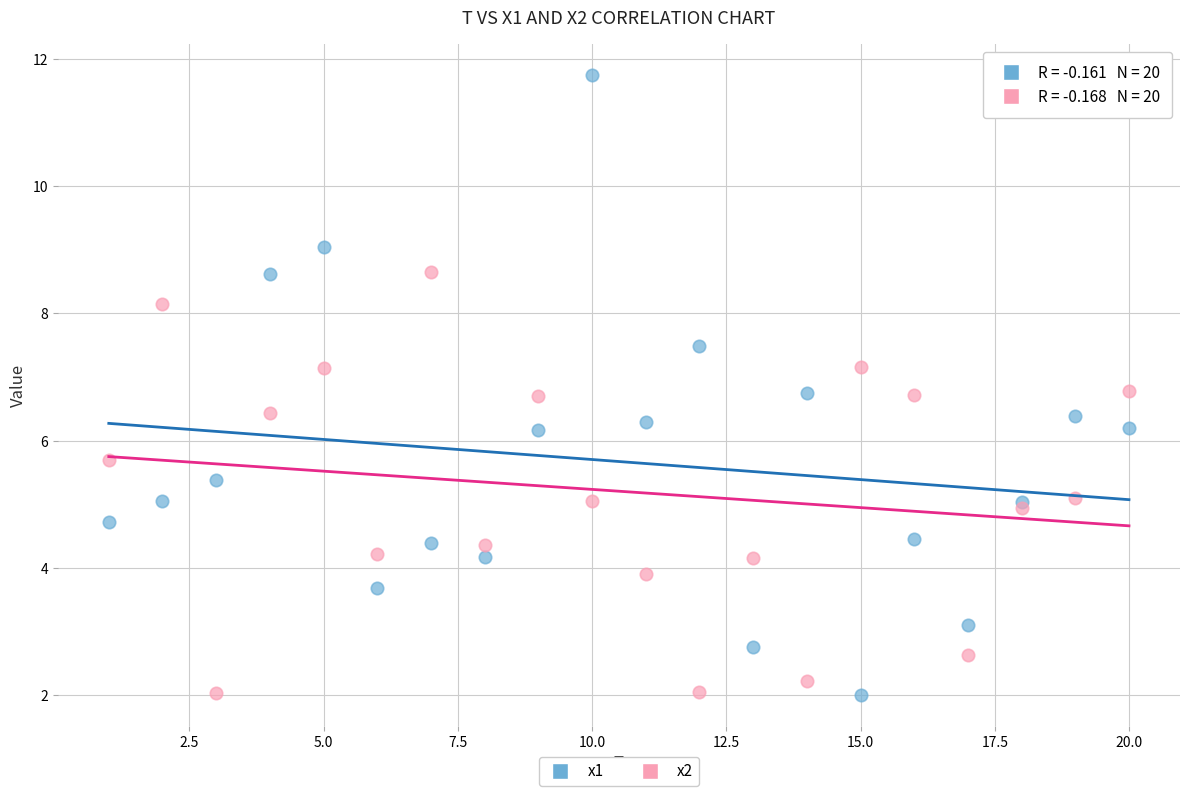

Which series has the largest Y range (max minus min)?

x1